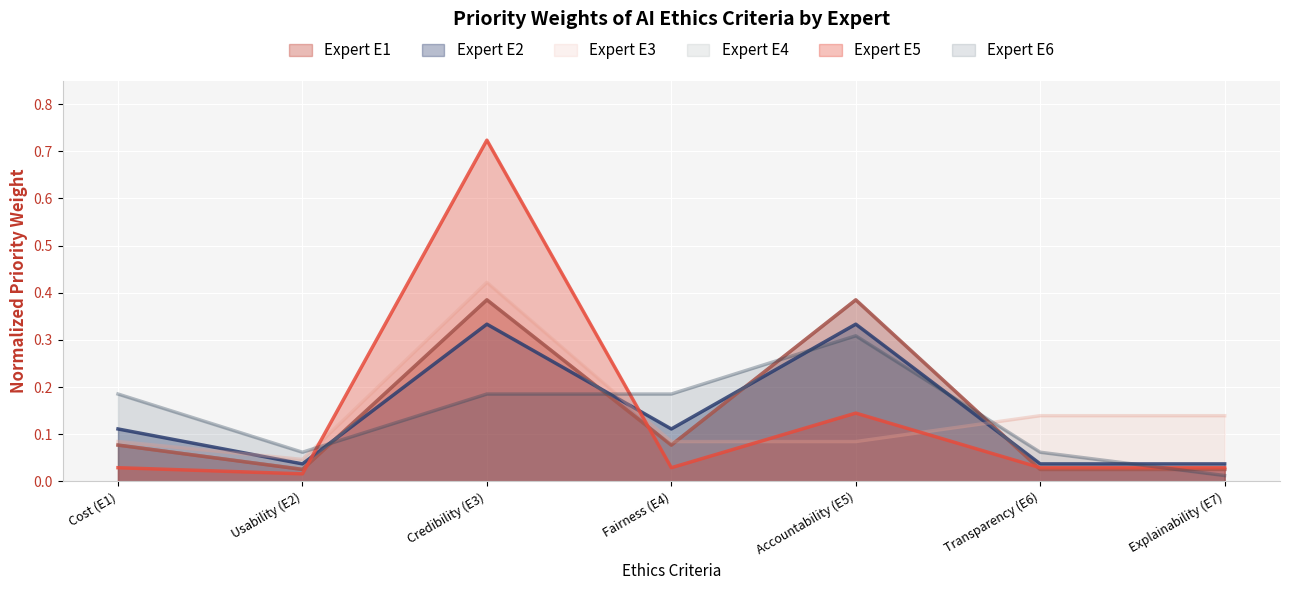

What is the total value across all series at Fairness (E4)?

0.6